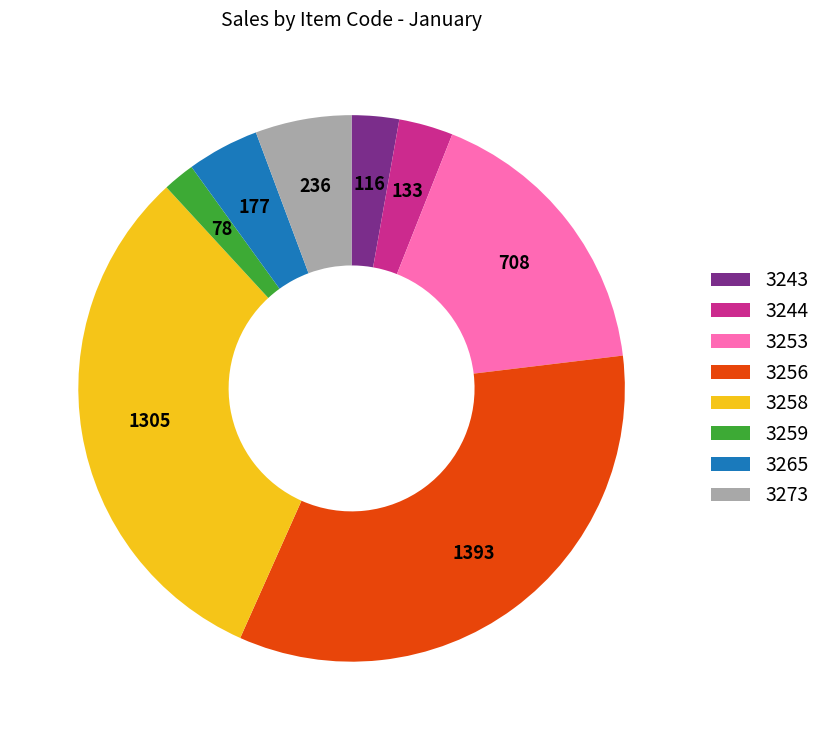

Does 3253 represent more than half of the total?

No